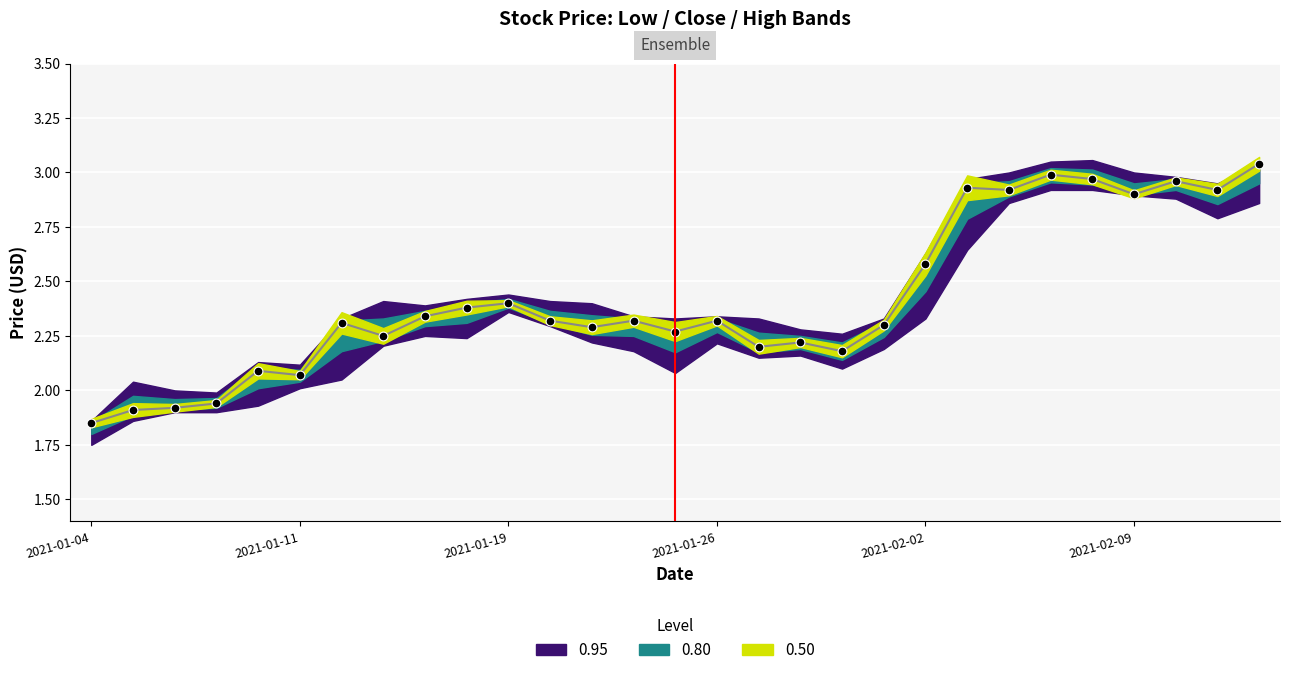

Is the value of Close at 8 greater than the value of Close Points at 17?

Yes